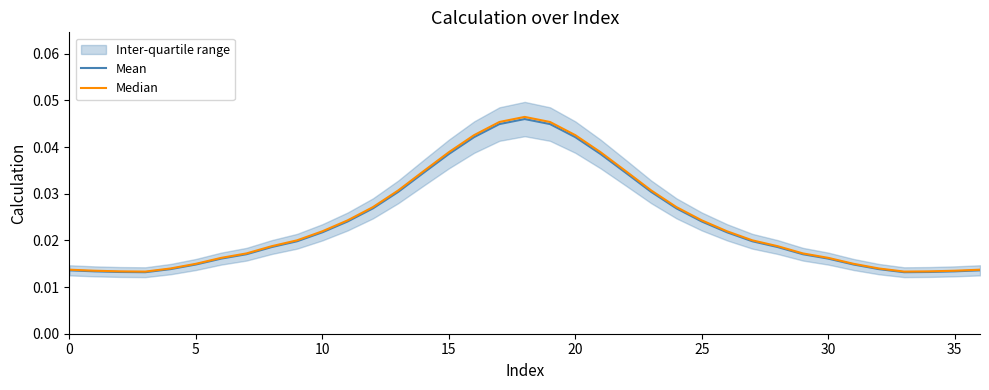

True or false: Median and Mean cross at least once.

False